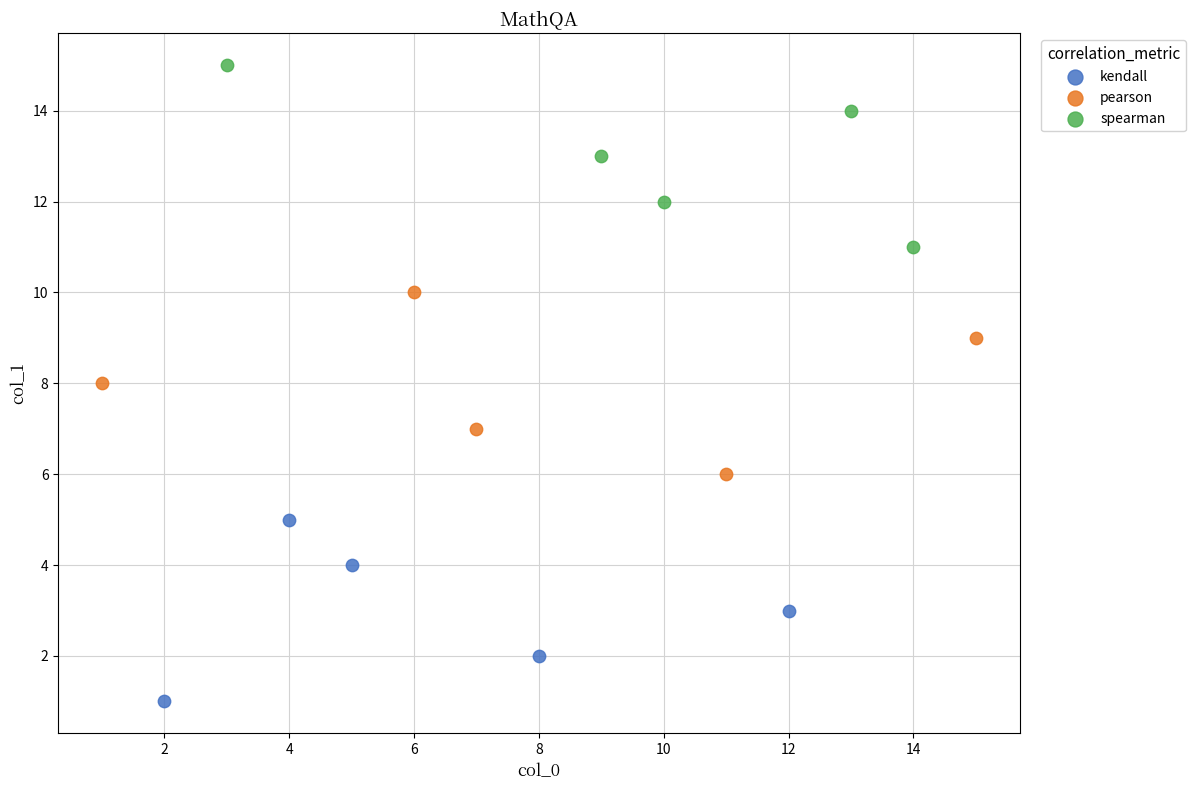

Which series contains the highest Y value?

spearman